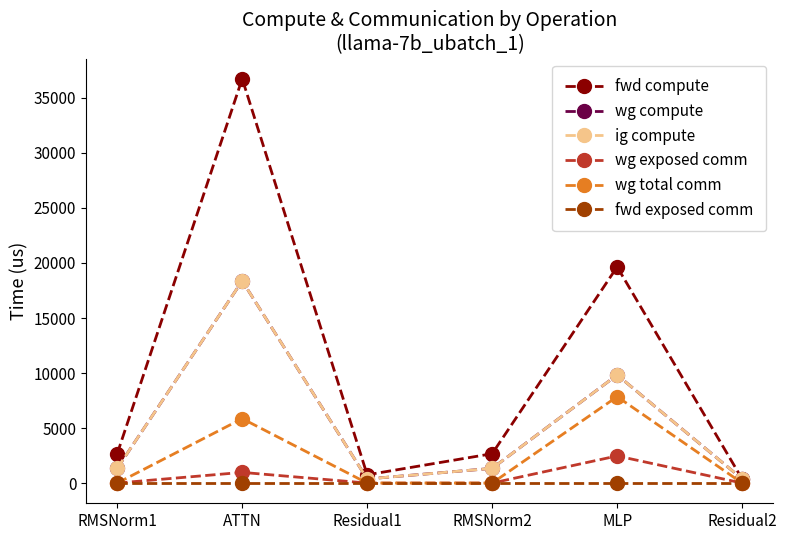

What is the total value across all series at ATTN?

80314.2